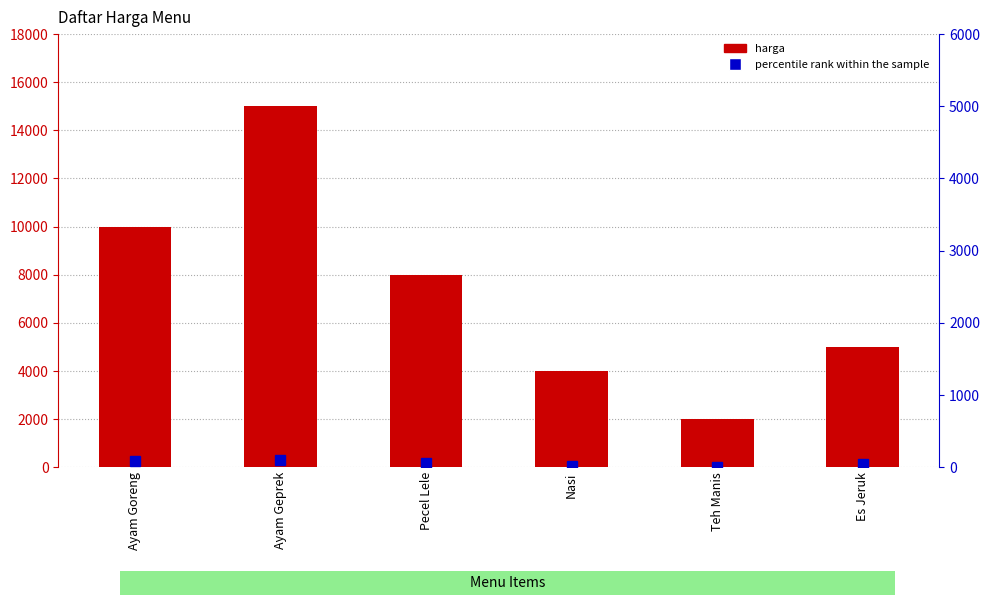

What is the approximate value of harga at Ayam Goreng, to the nearest 50?

10000